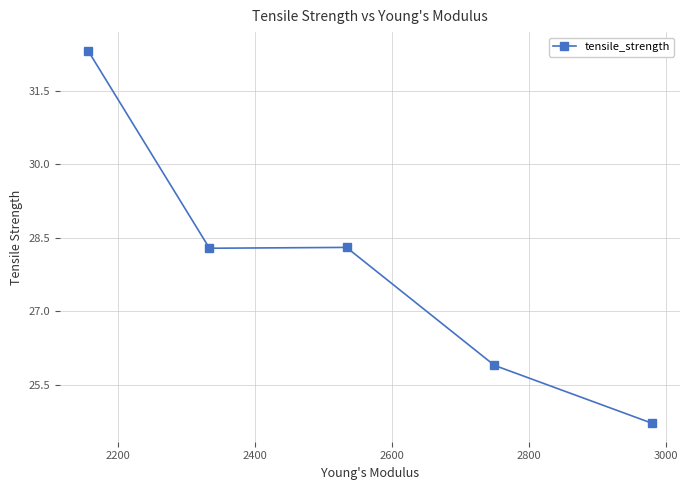

What is the greatest value displayed?

32.3